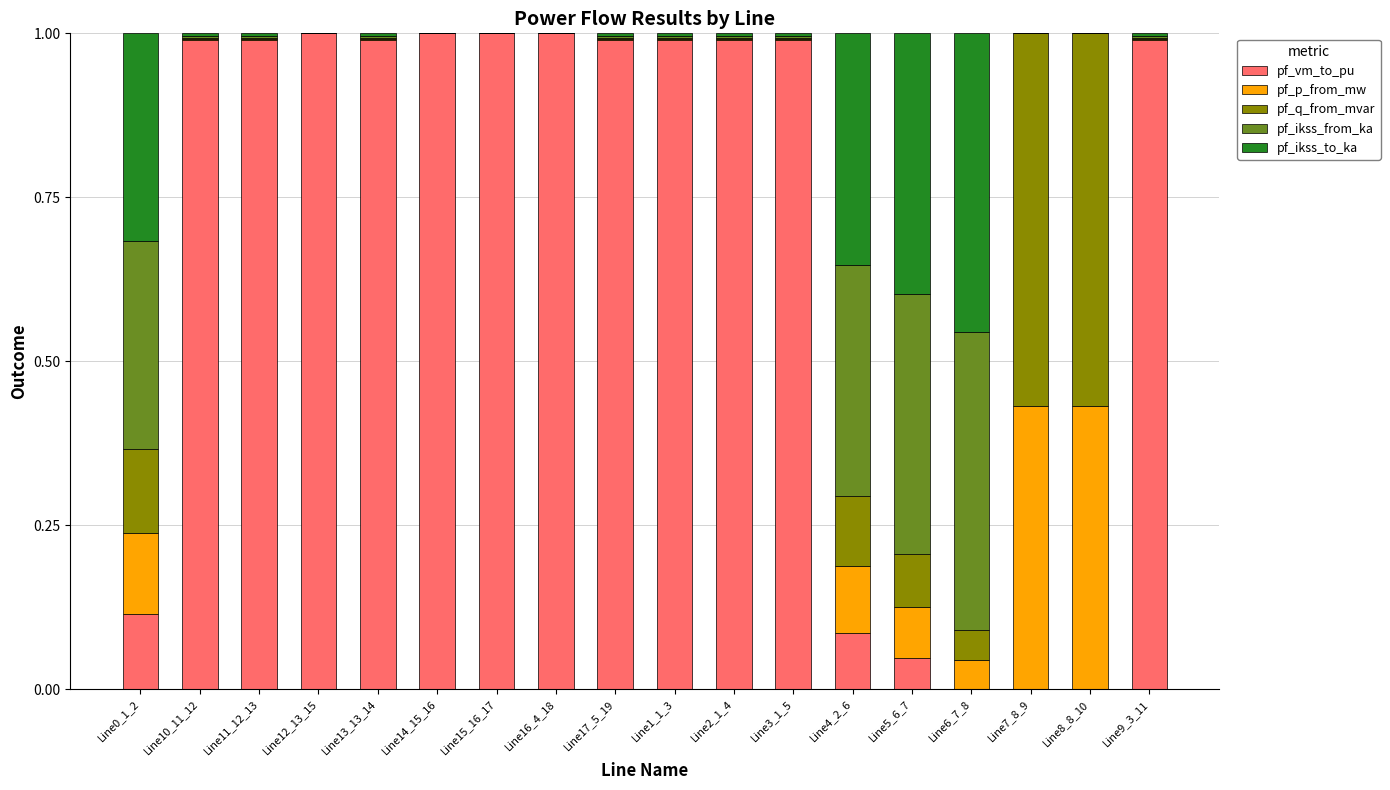

What is the highest value of the pf_vm_to_pu series?

1.0